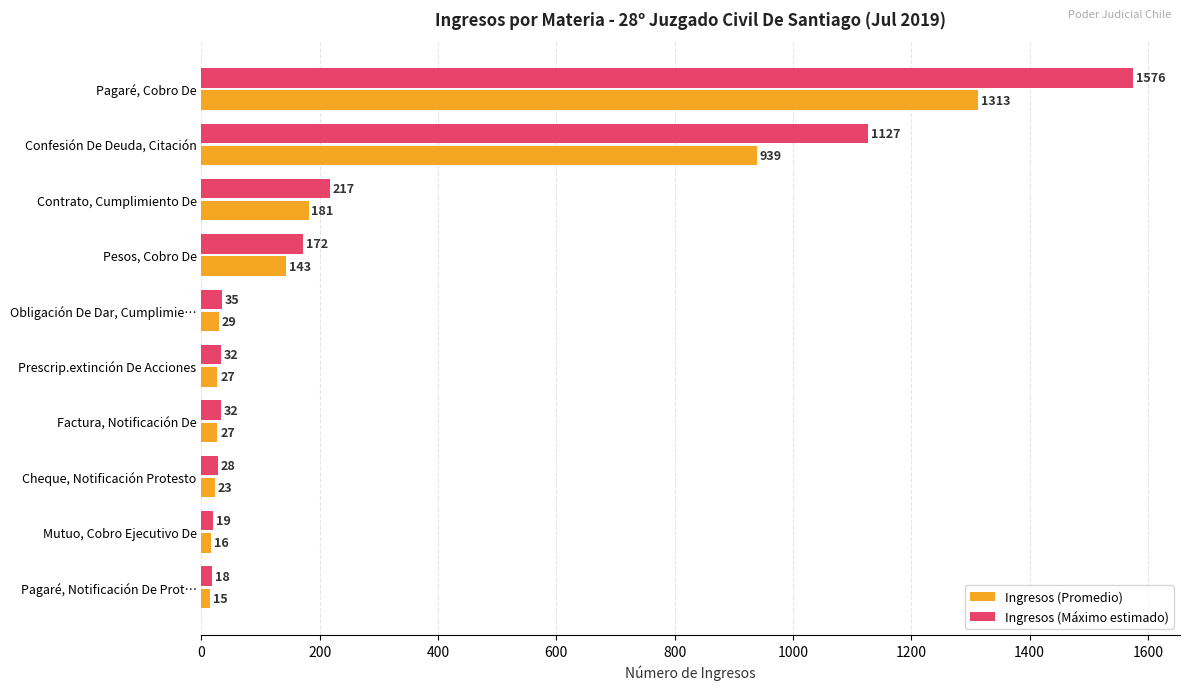

True or false: Ingresos (Promedio) has a value of 181.0 at Contrato, Cumplimiento De.

True